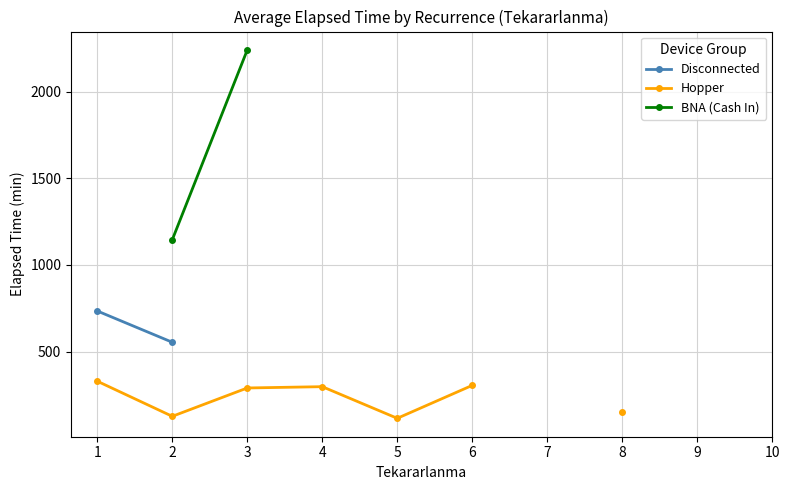

True or false: Disconnected has more than 0 points higher than both neighbors.

False